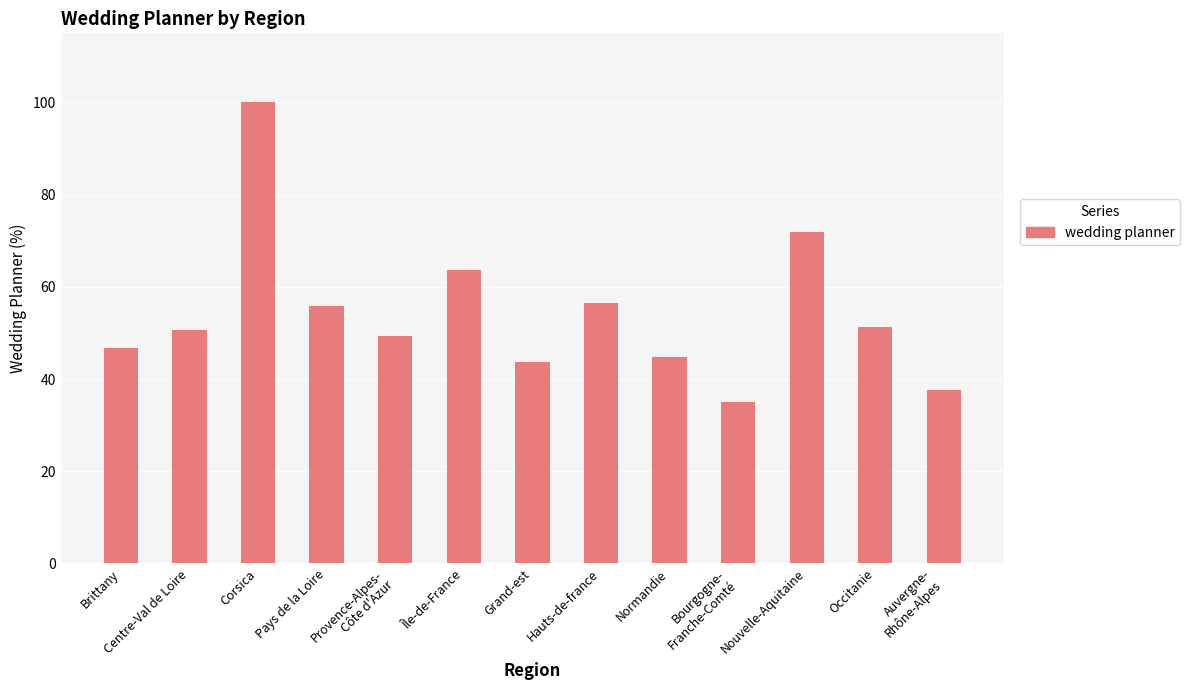

What is the maximum value shown in the chart?

100.0